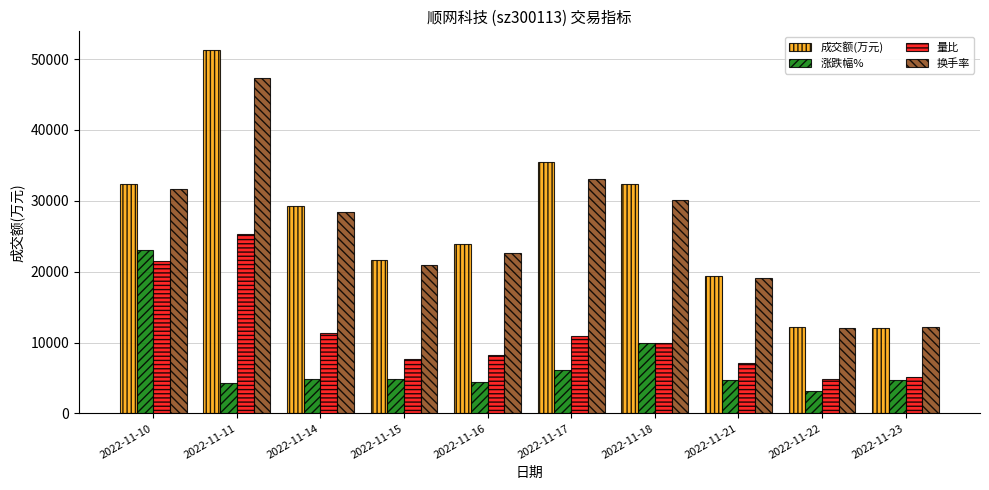

Count the number of data series in this chart.

4